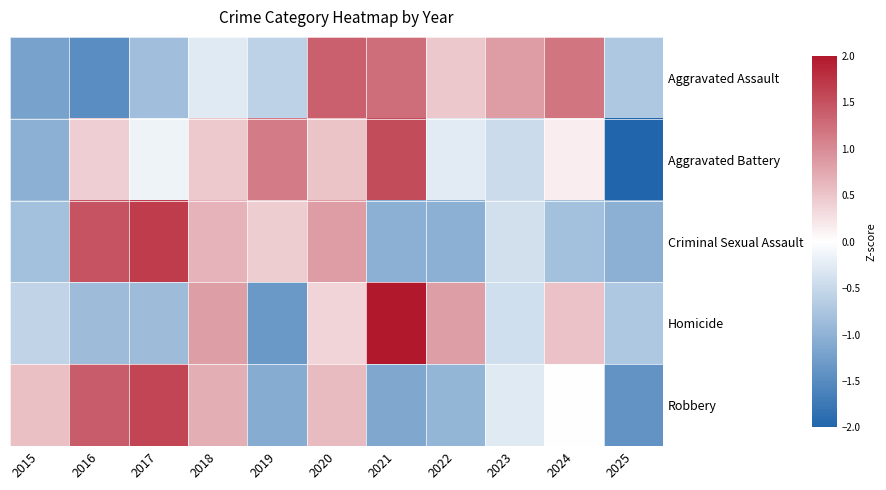

Which has a higher value, 2019 or 2017?

2019